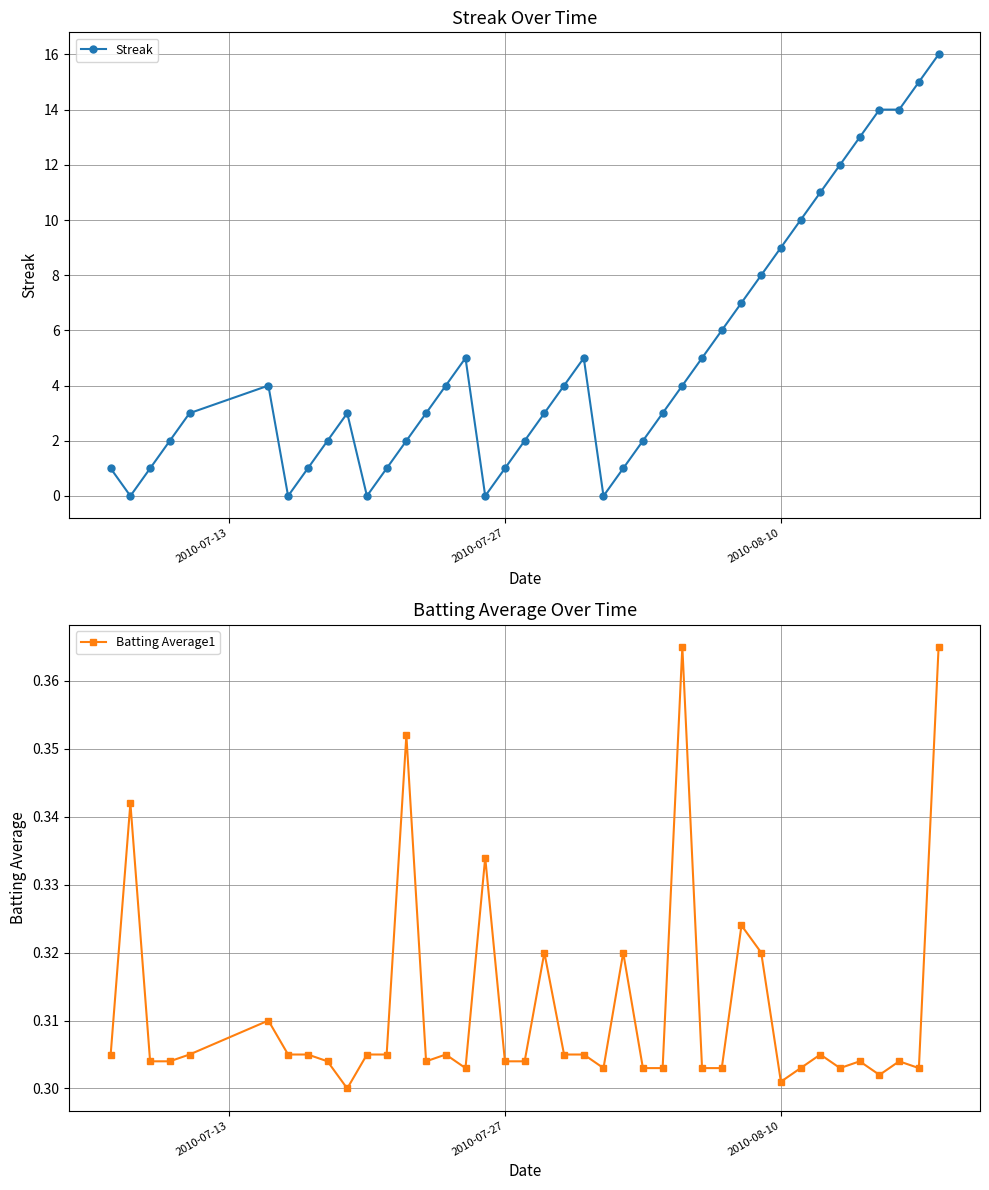

What is the difference between the maximum and minimum values in the Batting Average1 series?

0.1